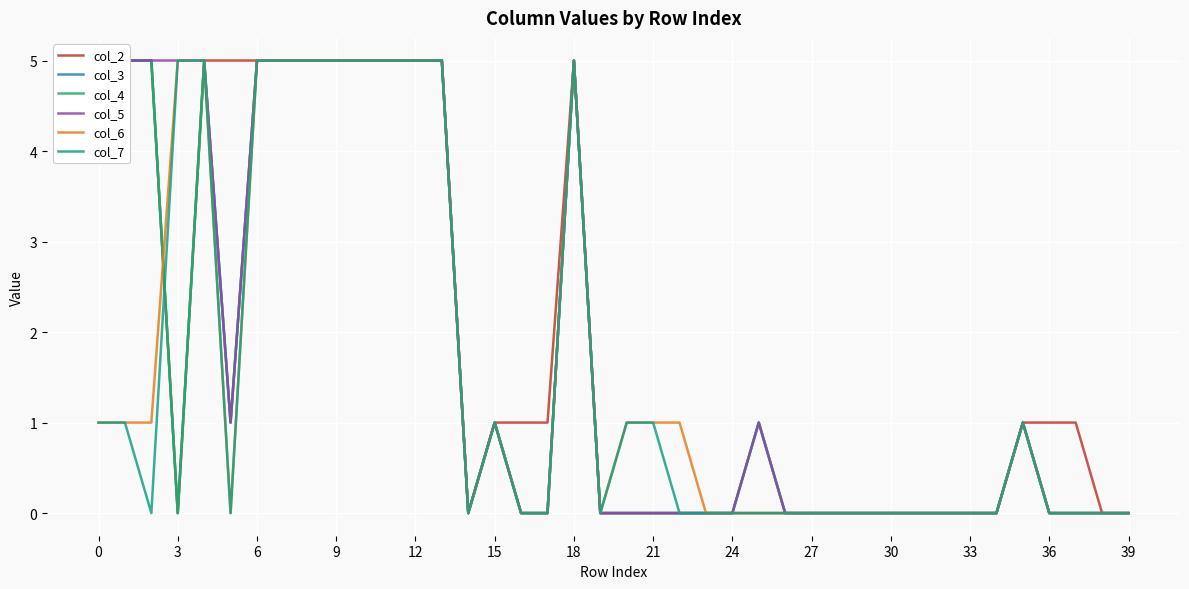

Reading left to right, list all the values displayed in this chart.

col_2: 5	5	5	0	5	5	5	5	5	5	5	5	5	5	0	1	1	1	5	0	0	0	0	0	0	0	0	0	0	0	0	0	0	0	0	1	1	1	0	0
col_3: 5	5	5	0	5	1	5	5	5	5	5	5	5	5	0	1	0	0	5	0	0	0	0	0	0	1	0	0	0	0	0	0	0	0	0	1	0	0	0	0
col_4: 5	5	5	0	5	1	5	5	5	5	5	5	5	5	0	1	0	0	5	0	0	0	0	0	0	1	0	0	0	0	0	0	0	0	0	1	0	0	0	0
col_5: 5	5	5	5	5	1	5	5	5	5	5	5	5	5	0	1	0	0	5	0	0	0	0	0	0	1	0	0	0	0	0	0	0	0	0	1	0	0	0	0
col_6: 1	1	1	5	5	0	5	5	5	5	5	5	5	5	0	1	0	0	5	0	1	1	1	0	0	0	0	0	0	0	0	0	0	0	0	1	0	0	0	0
col_7: 1	1	0	5	5	0	5	5	5	5	5	5	5	5	0	1	0	0	5	0	1	1	0	0	0	0	0	0	0	0	0	0	0	0	0	1	0	0	0	0